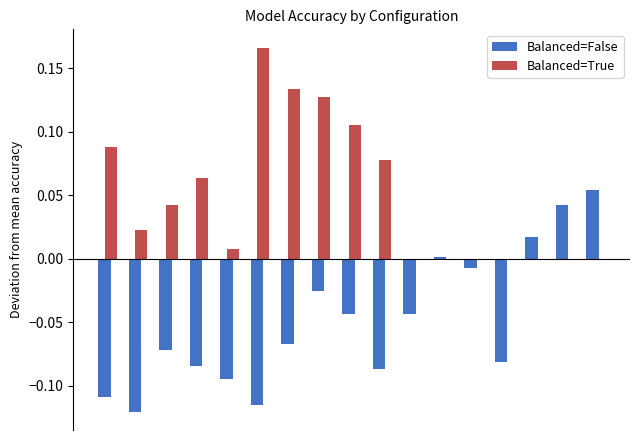

What is the sum of all Balanced=True values?

0.8